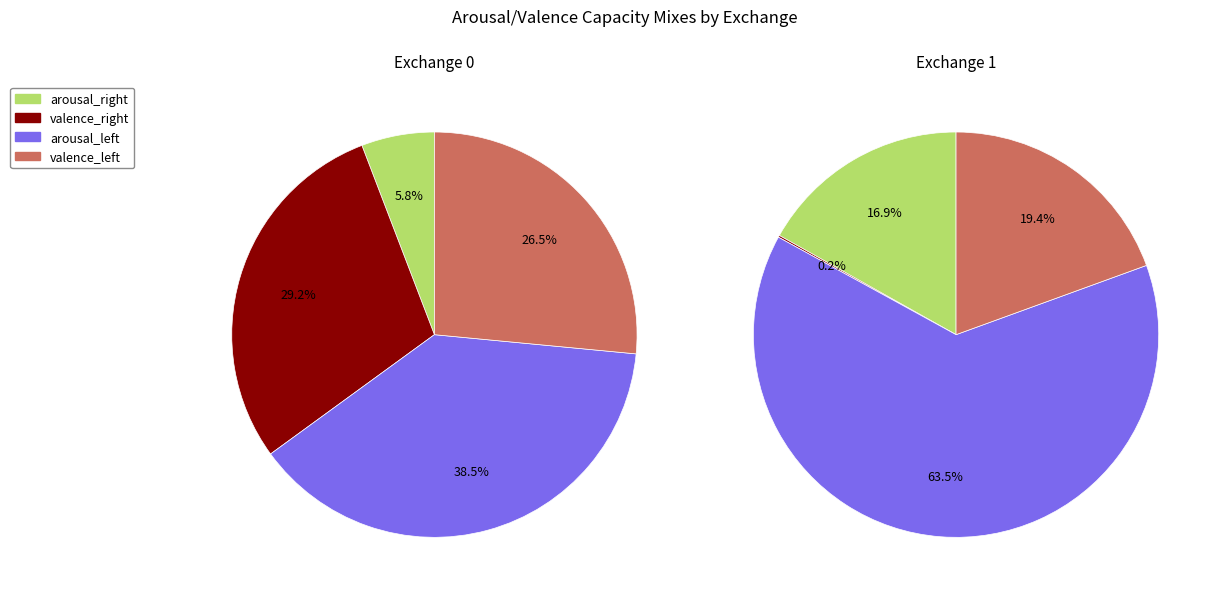

At 0, list the series in order from smallest to largest.

arousal_right, valence_left, valence_right, arousal_left